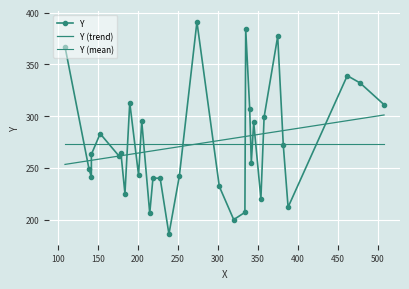

The Y (trend) series shows 139.9 at 400. True or false?

False